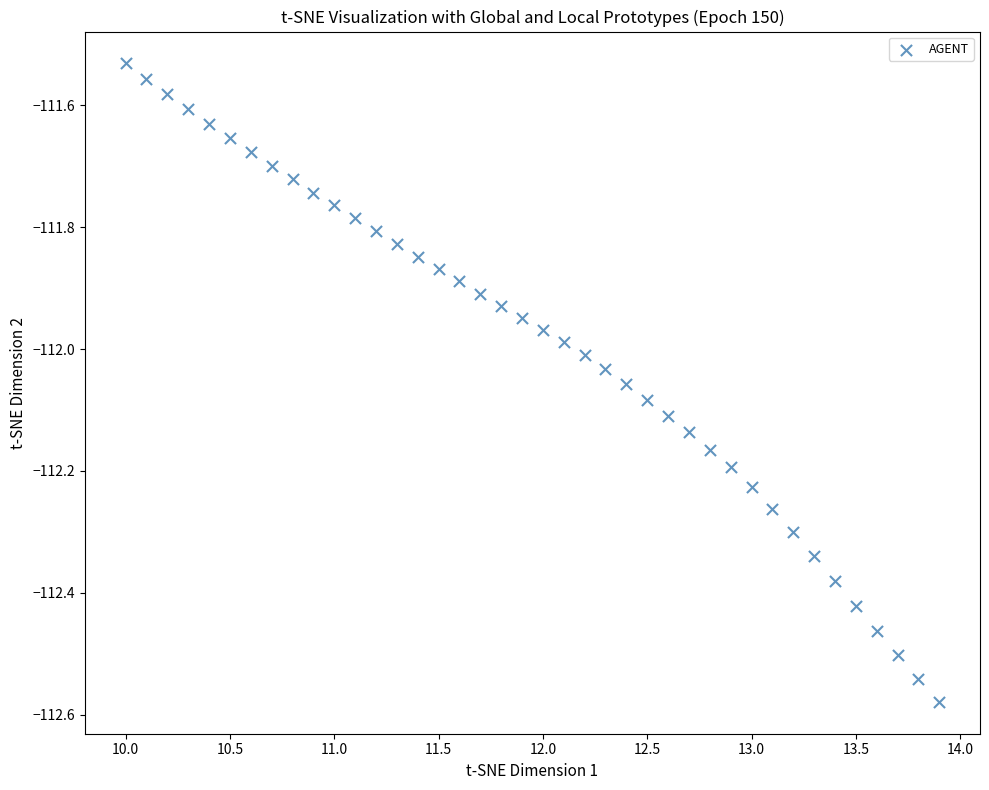

What is the range of Y values (max minus min)?

1.0